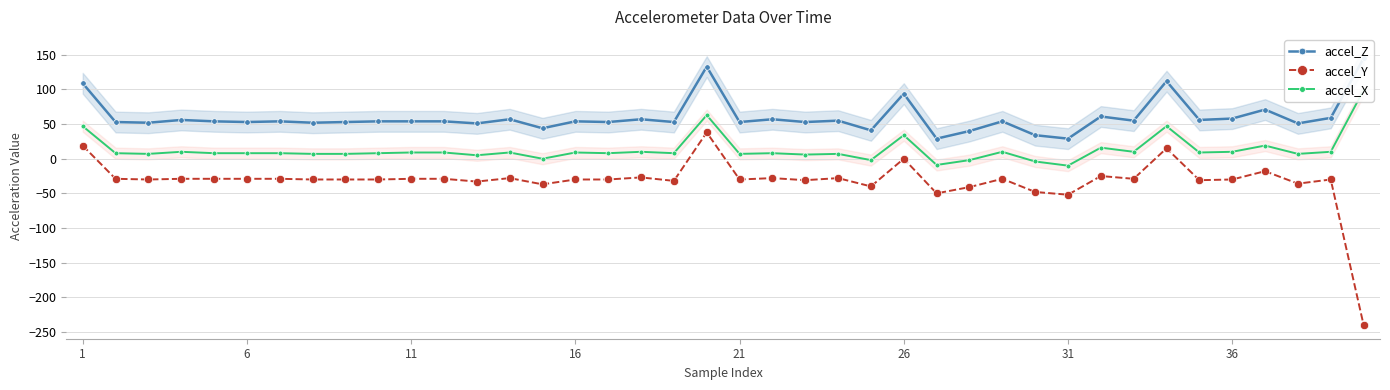

True or false: accel_X and accel_Z intersect in this chart.

False